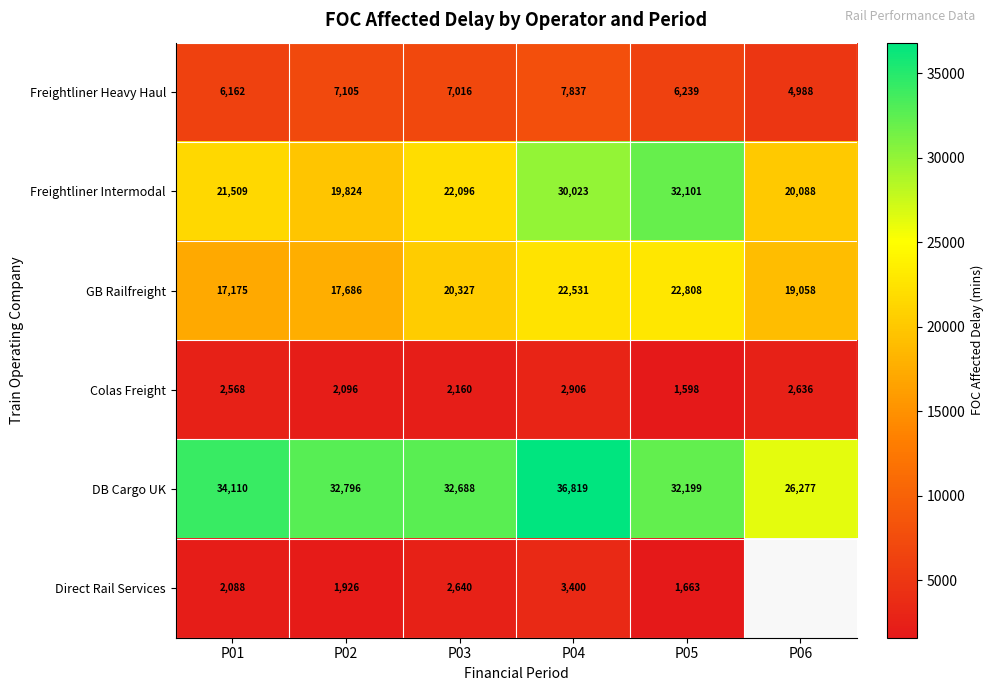

Between P01 and P03, which series saw the biggest shift?

GB Railfreight